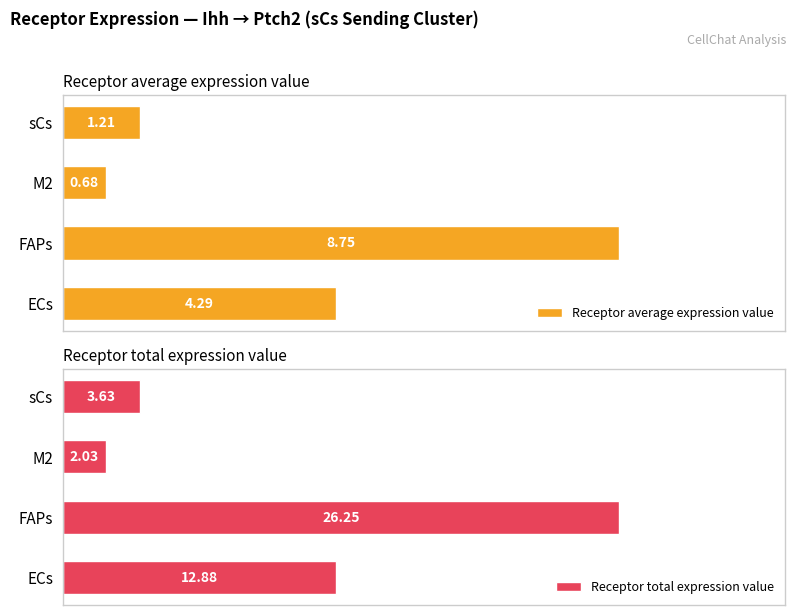

Reading left to right, list all the values displayed in this chart.

Receptor average expression value: 0=4.3	1=8.7	2=0.7	3=1.2
Receptor total expression value: 0=12.9	1=26.2	2=2.0	3=3.6